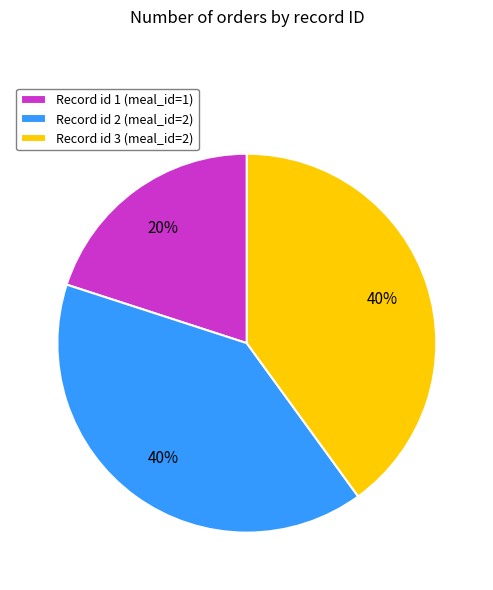

To the nearest percent, what is the average slice percentage?

33%